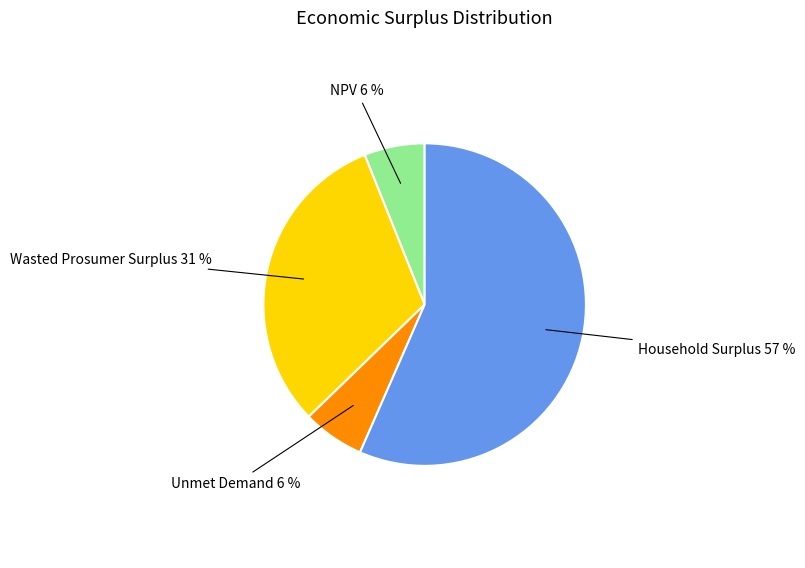

The Unmet Demand slice represents 6% of the pie. True or false?

True